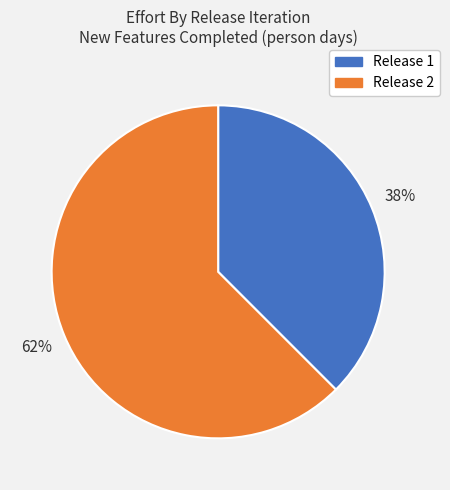

Does any single category account for the majority?

Yes